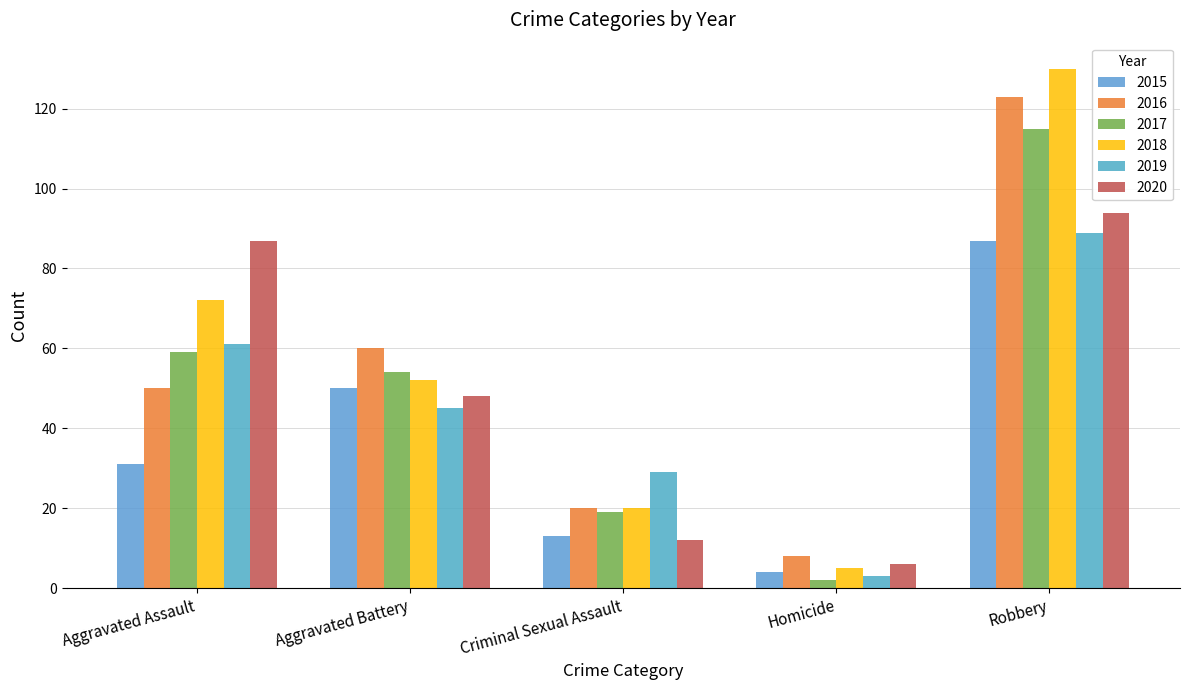

What is the label of the 1st bar from the right?

Robbery